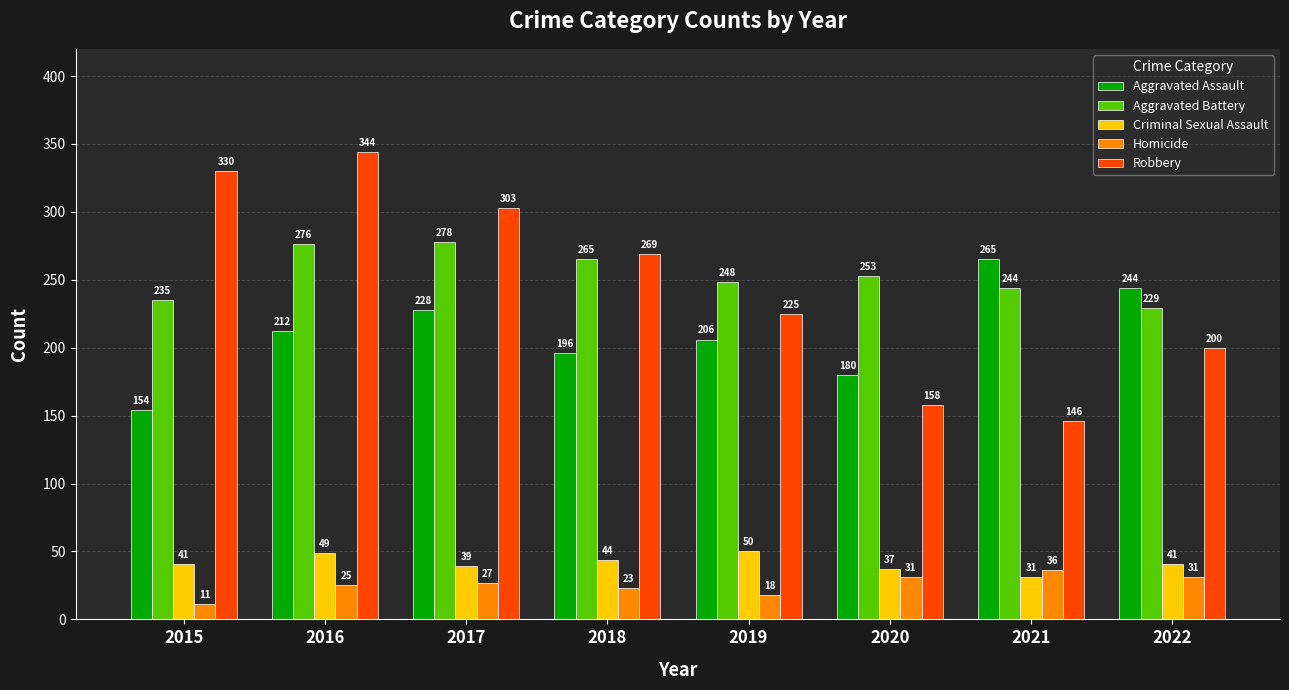

Which series has the largest total across all categories?

Aggravated Battery